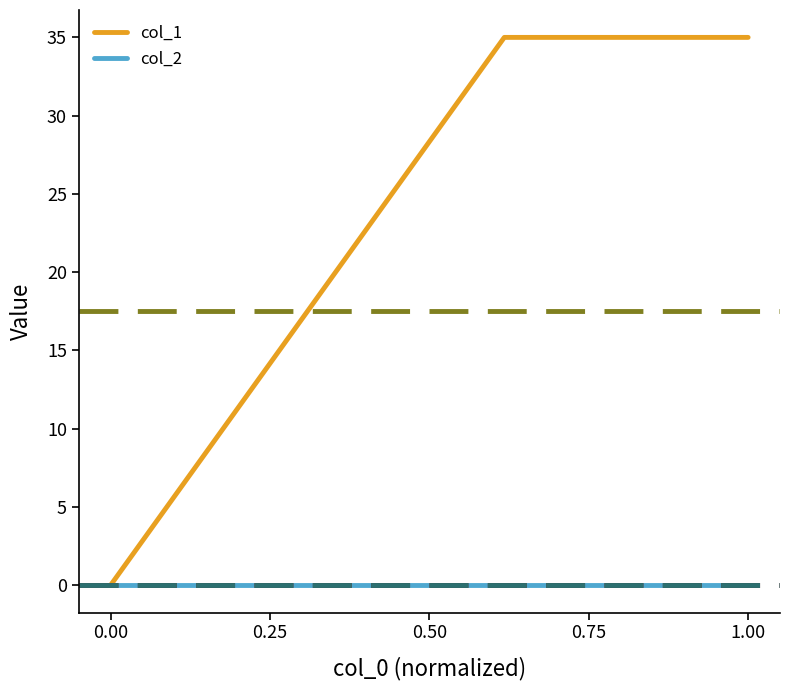

Which series has the largest total across all categories?

col_1